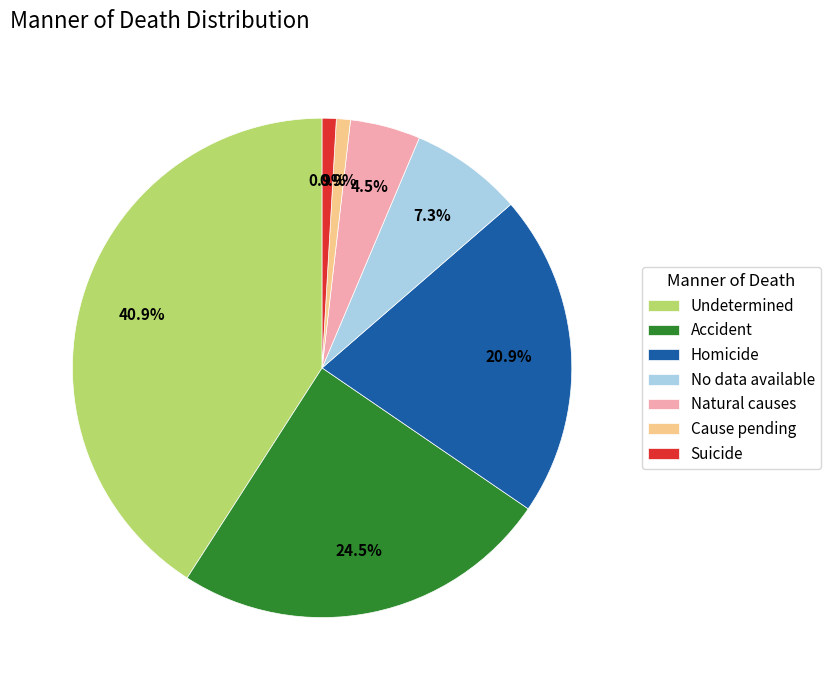

What percentage is the Undetermined slice, to the nearest percent?

41%